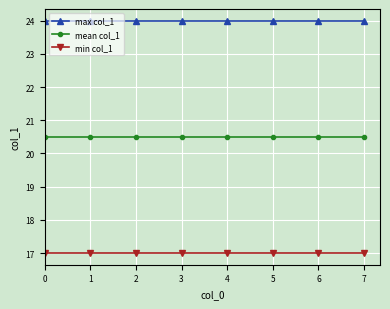

Rank the series by their average value, from lowest to highest.

min col_1, mean col_1, max col_1